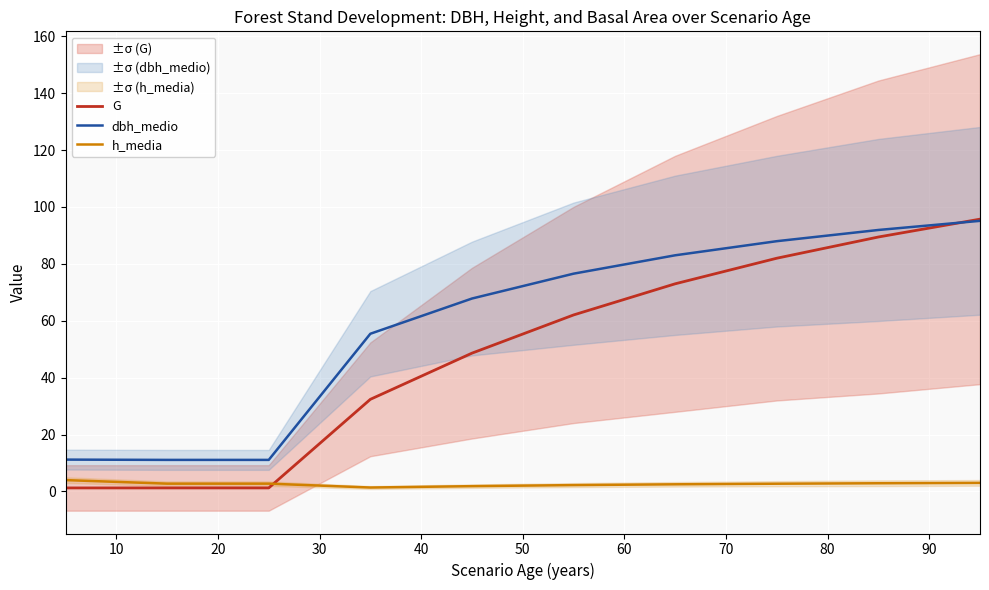

Which series has the largest range (max minus min)?

G